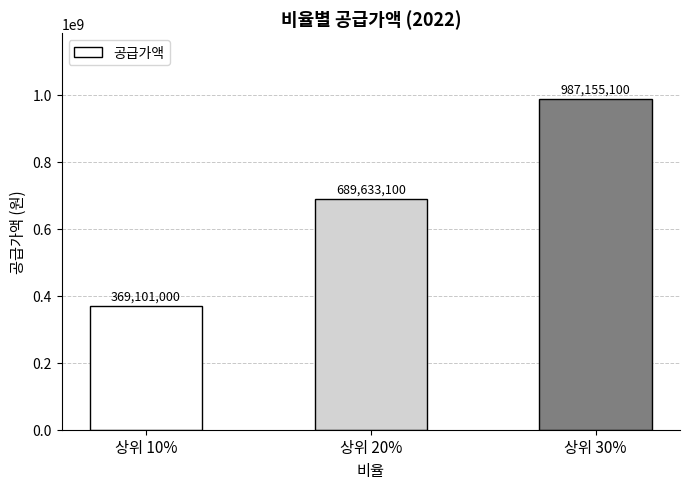

What is the value of the 3rd bar from the left?

987155100